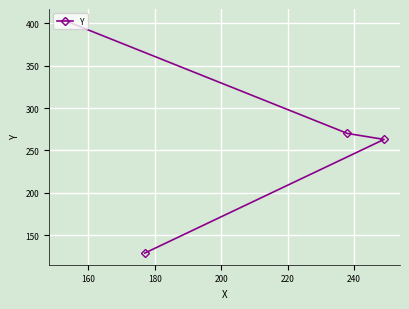

What is the value of the 4th point from the left?

263